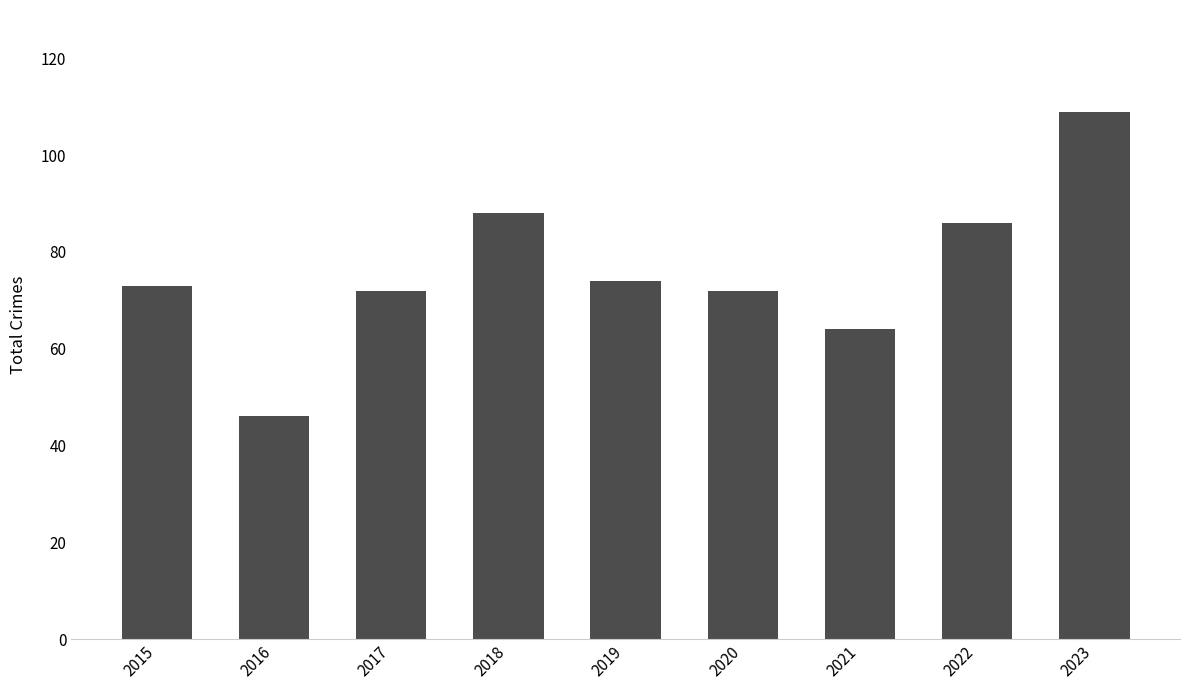

What is the value of the 6th bar from the left?

72